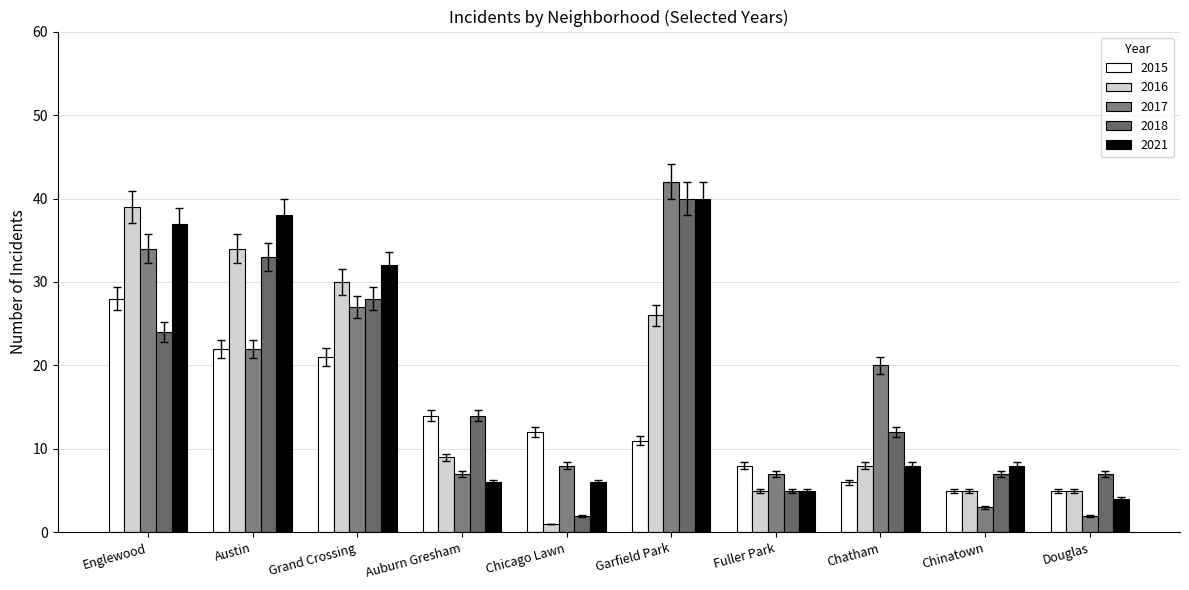

True or false: 2015 has a value of 4.8 at Douglas.

True